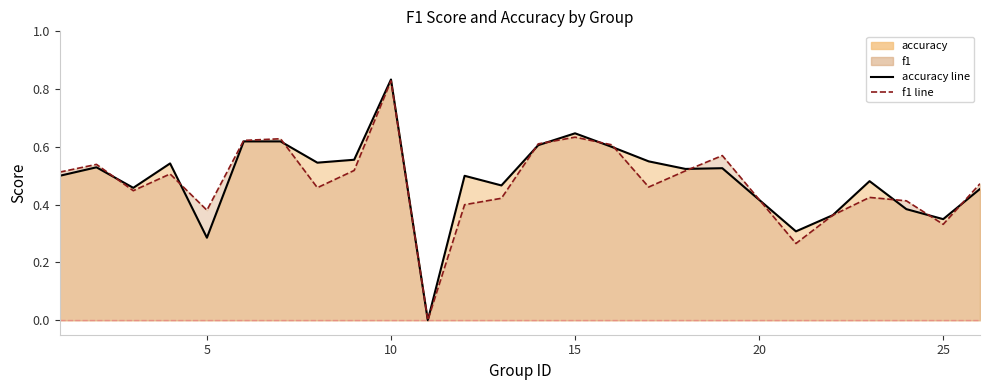

True or false: f1 line has more than 2 interior local peaks.

True